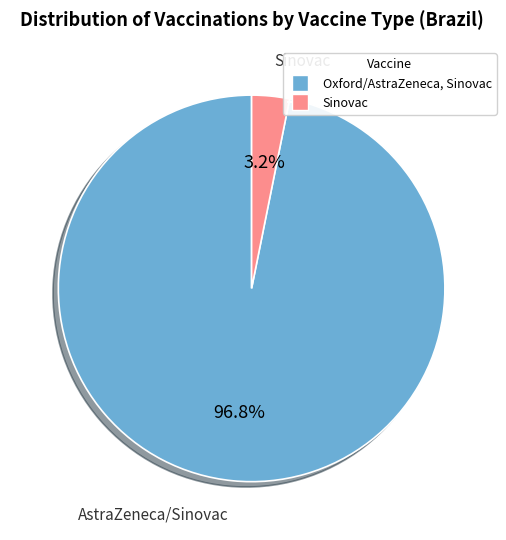

To the nearest percent, what portion does Sinovac represent?

3%